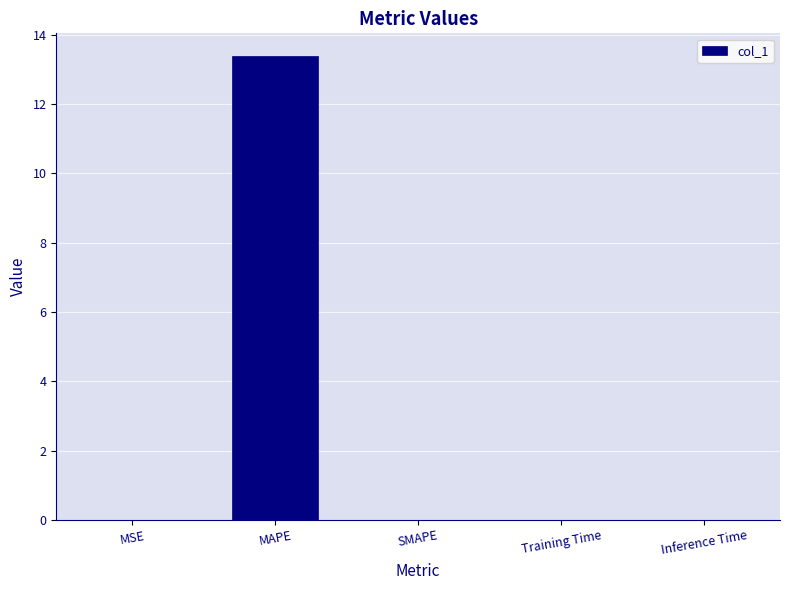

What is the greatest value displayed?

13.4